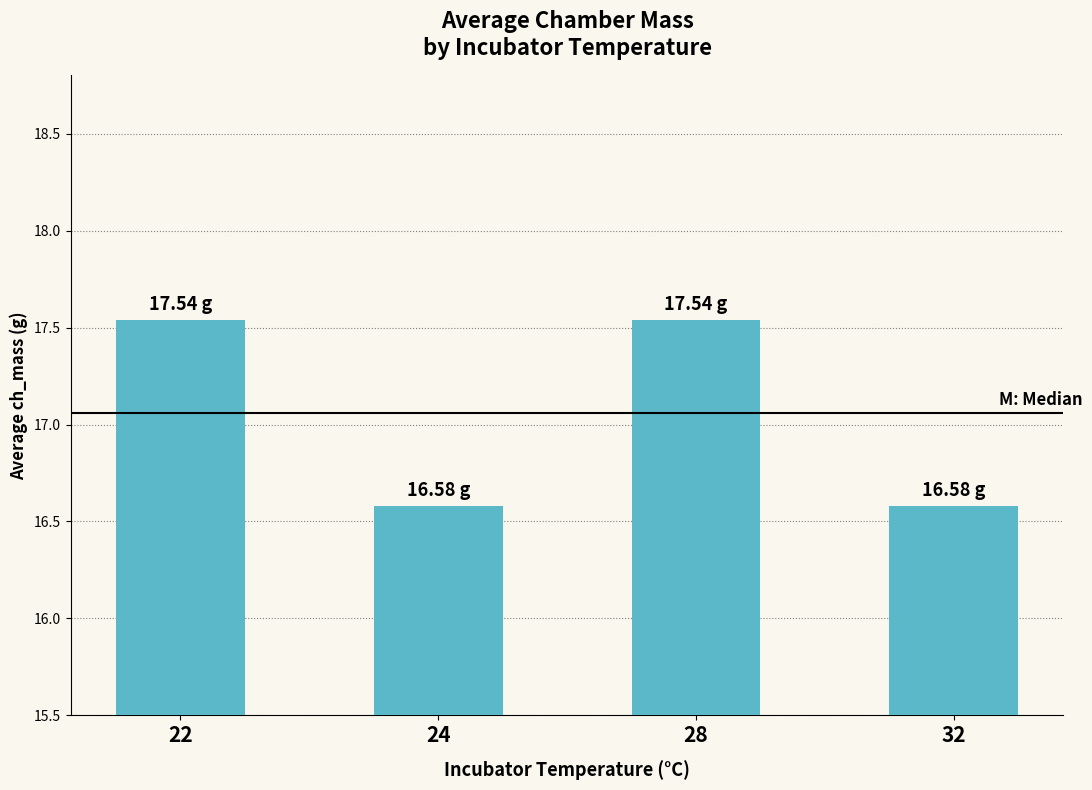

What is the difference between the values at 22 and 32?

1.0